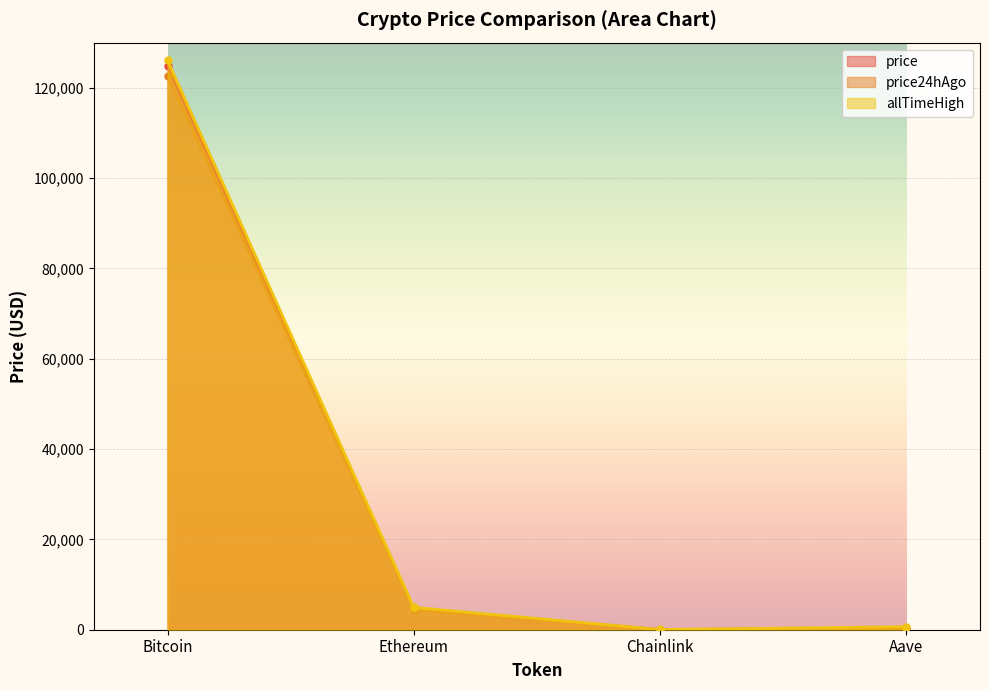

What position from the right is Bitcoin?

4